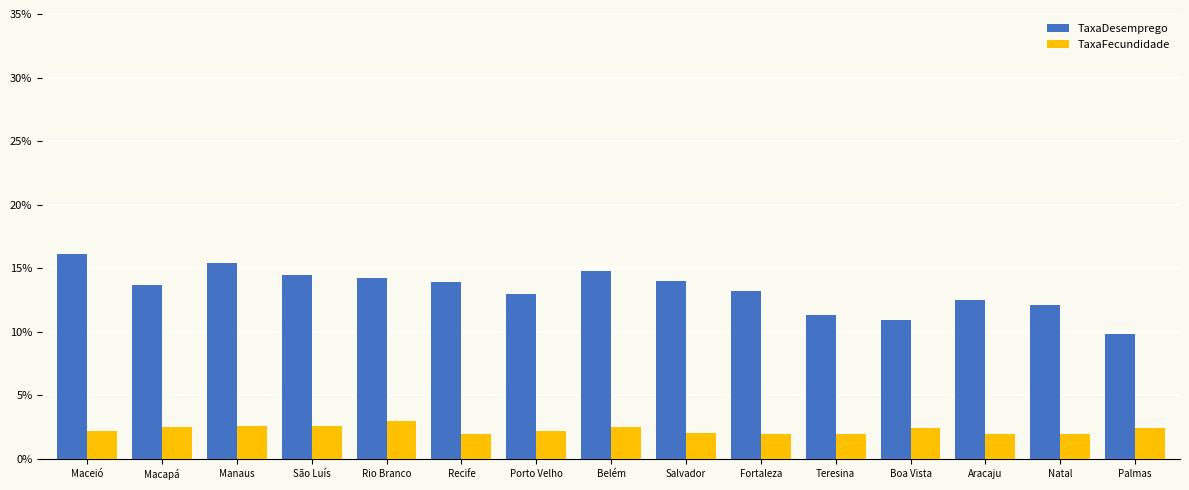

Which series has the largest total across all categories?

TaxaDesemprego